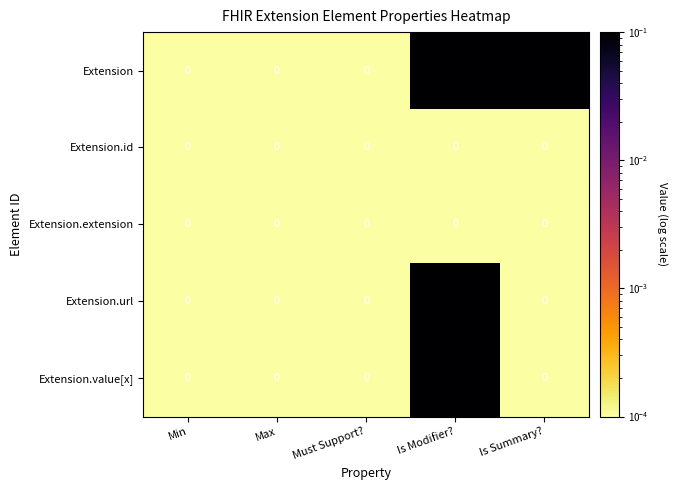

Which series has the largest total across all categories?

Extension